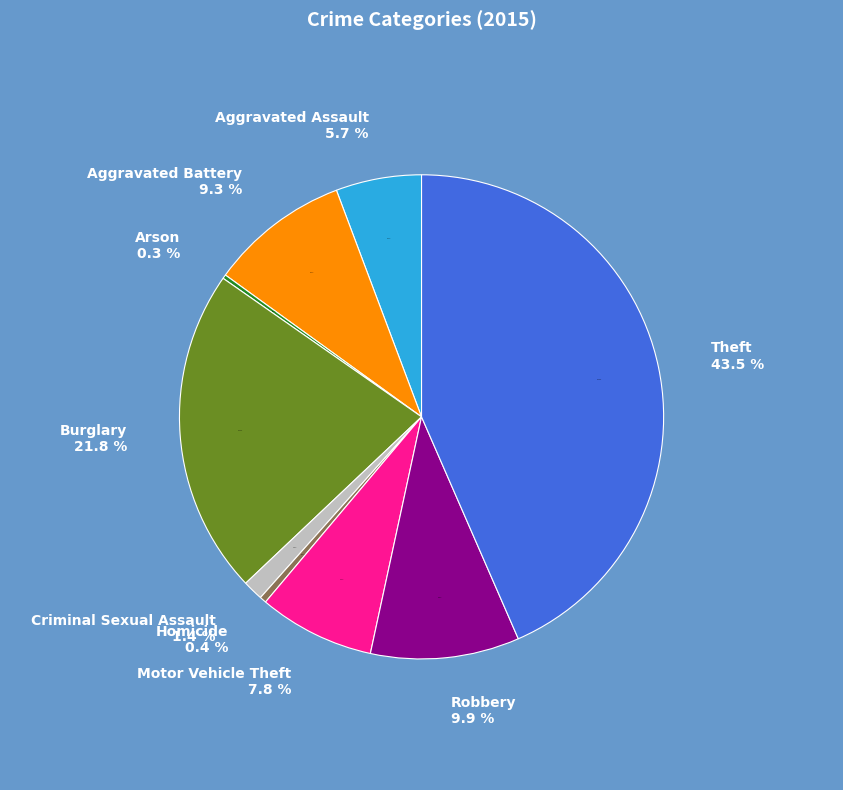

Does any single category account for the majority?

No